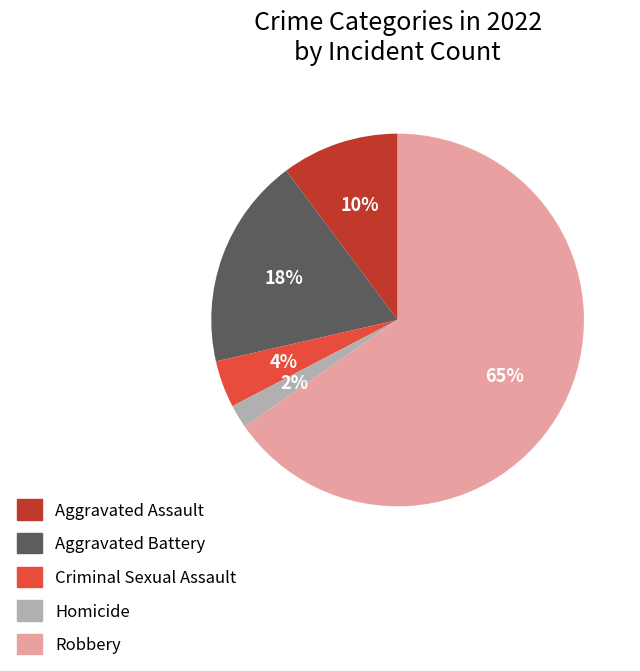

Which category has the biggest portion of the pie?

Robbery